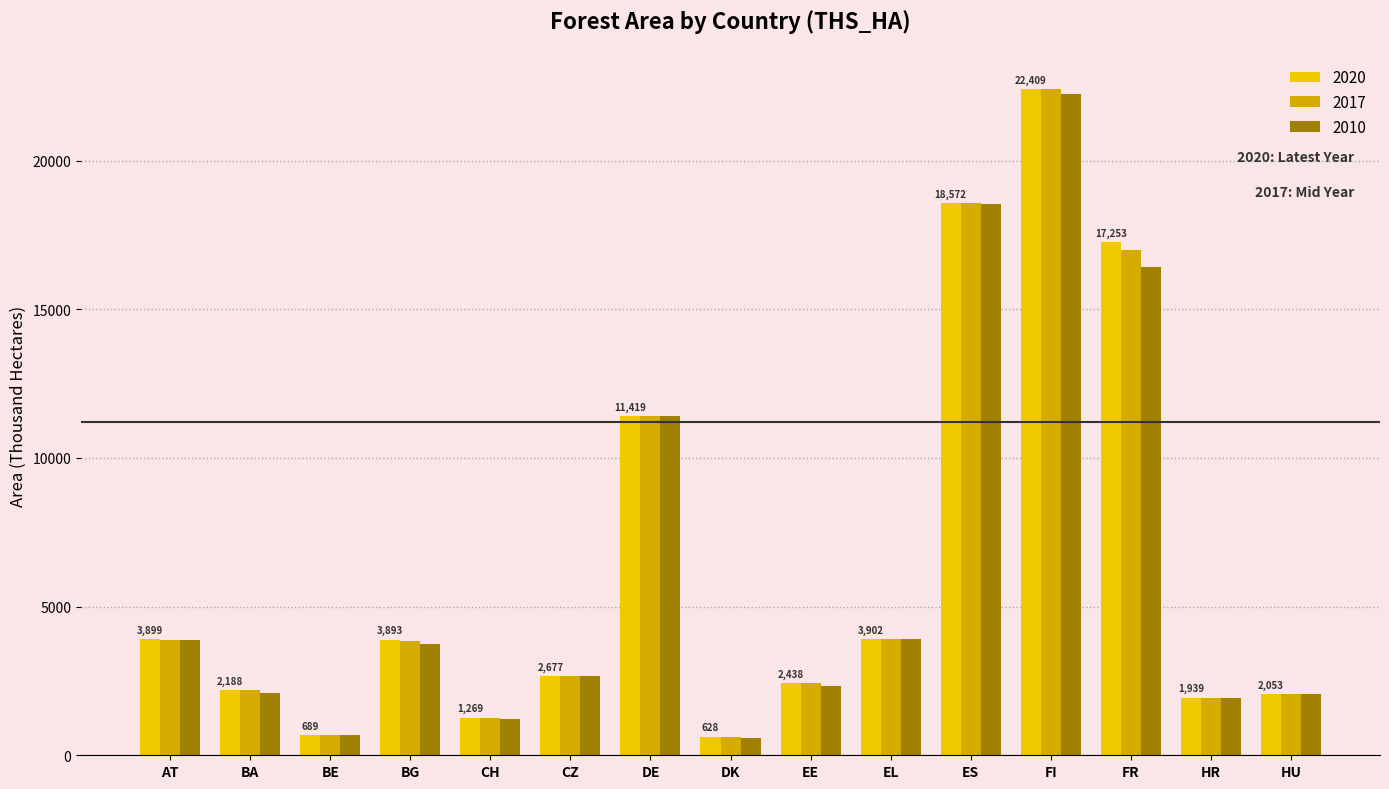

Does the chart contain any negative values?

No